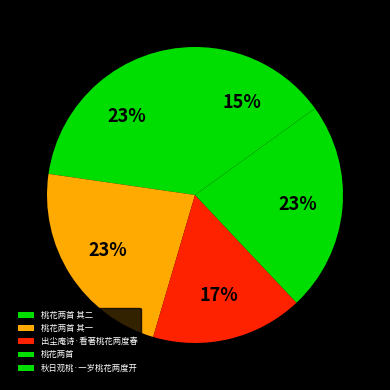

Is 桃花两首 其一 the majority of the pie?

No